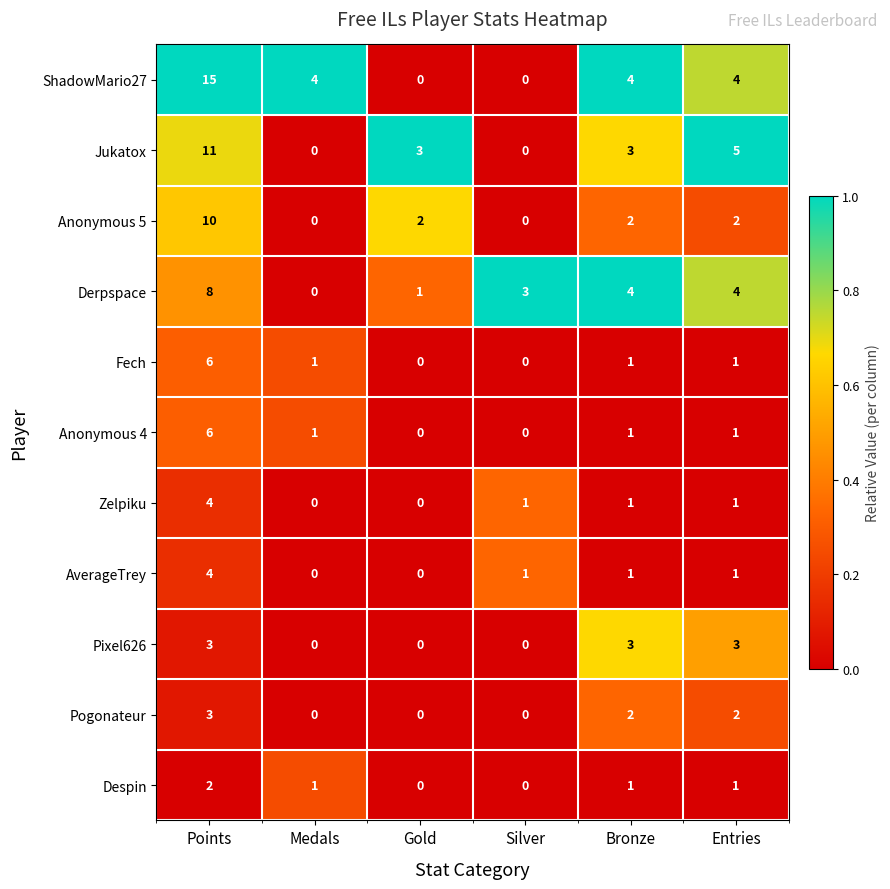

How many Pogonateur values are between 0 and 2?

5